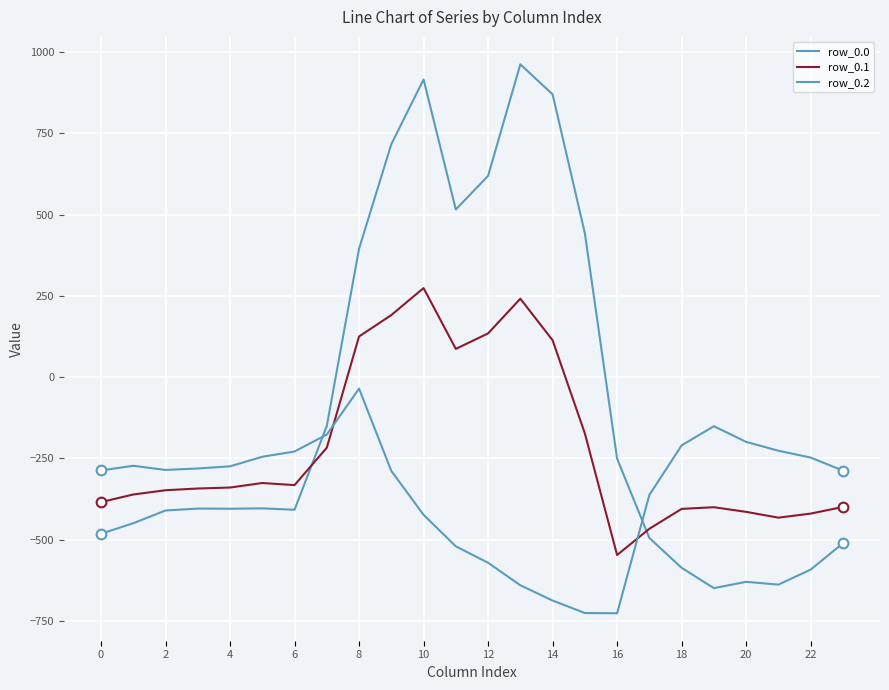

At which label is row_0.1 closest to -136?

15